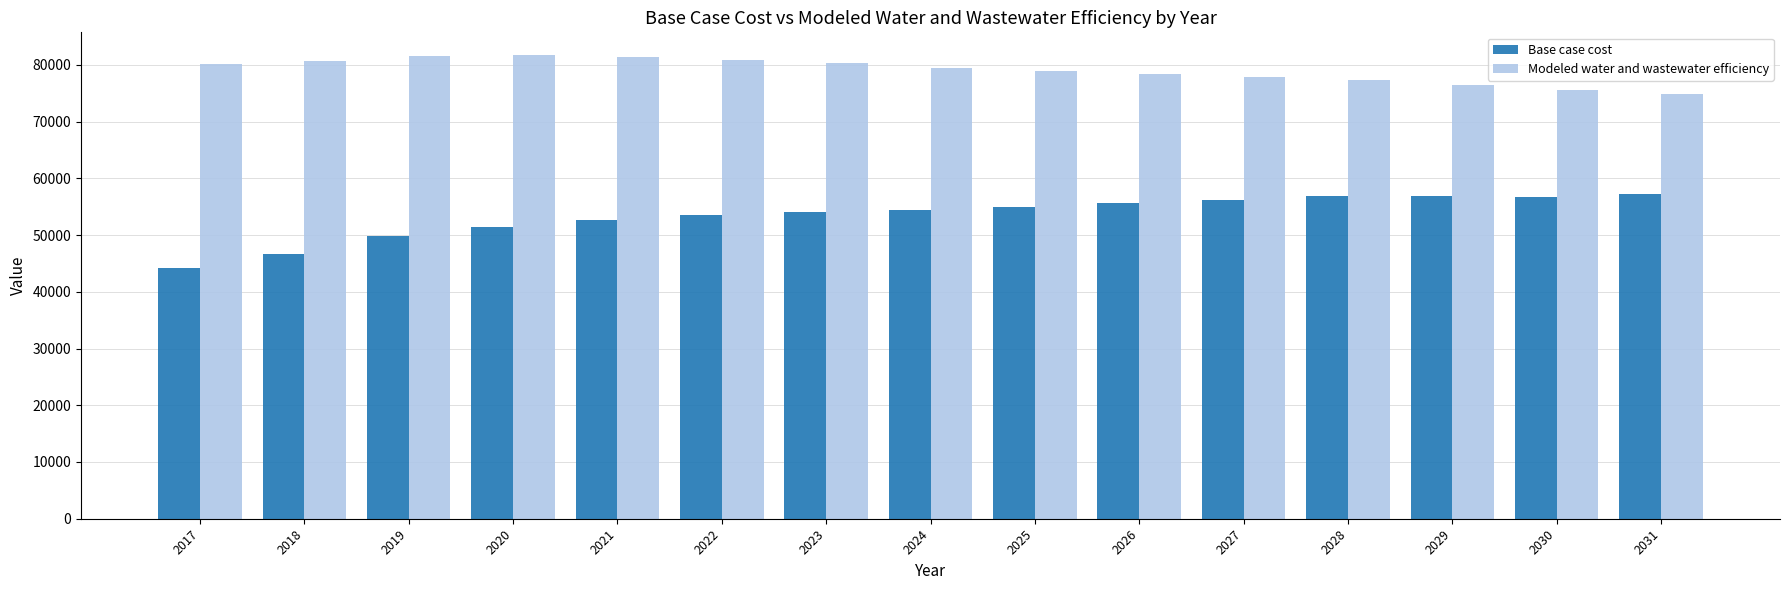

What is the sum of all Base case cost values?

801358.4